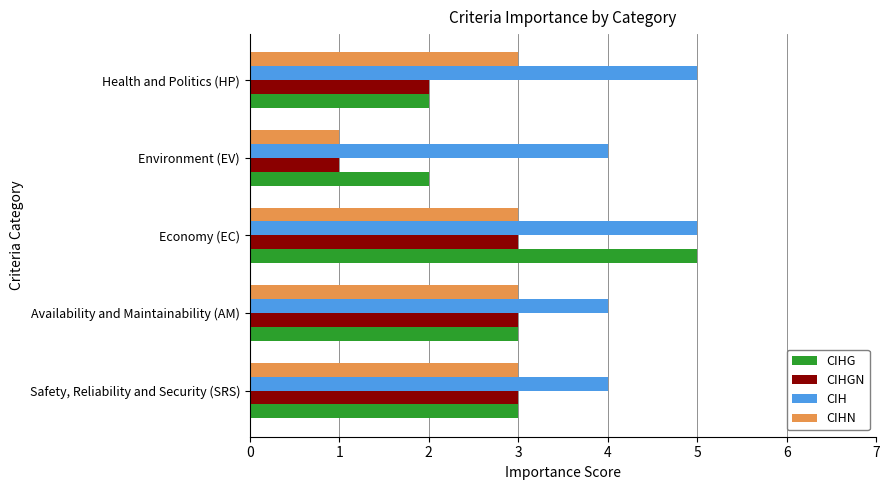

What is the difference between the highest and lowest values at Environment (EV)?

3